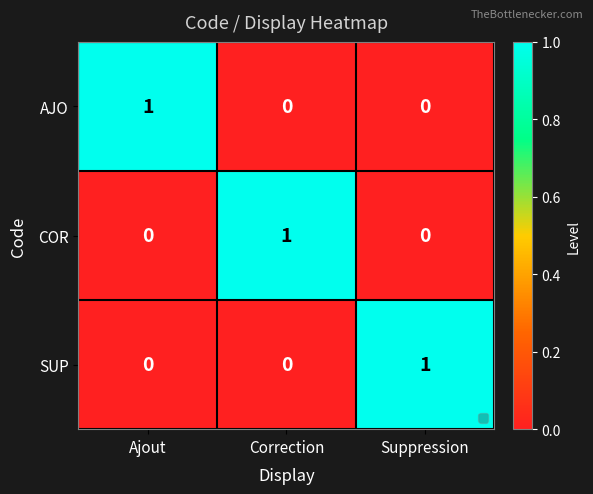

Which category has the highest value in the SUP series?

Suppression